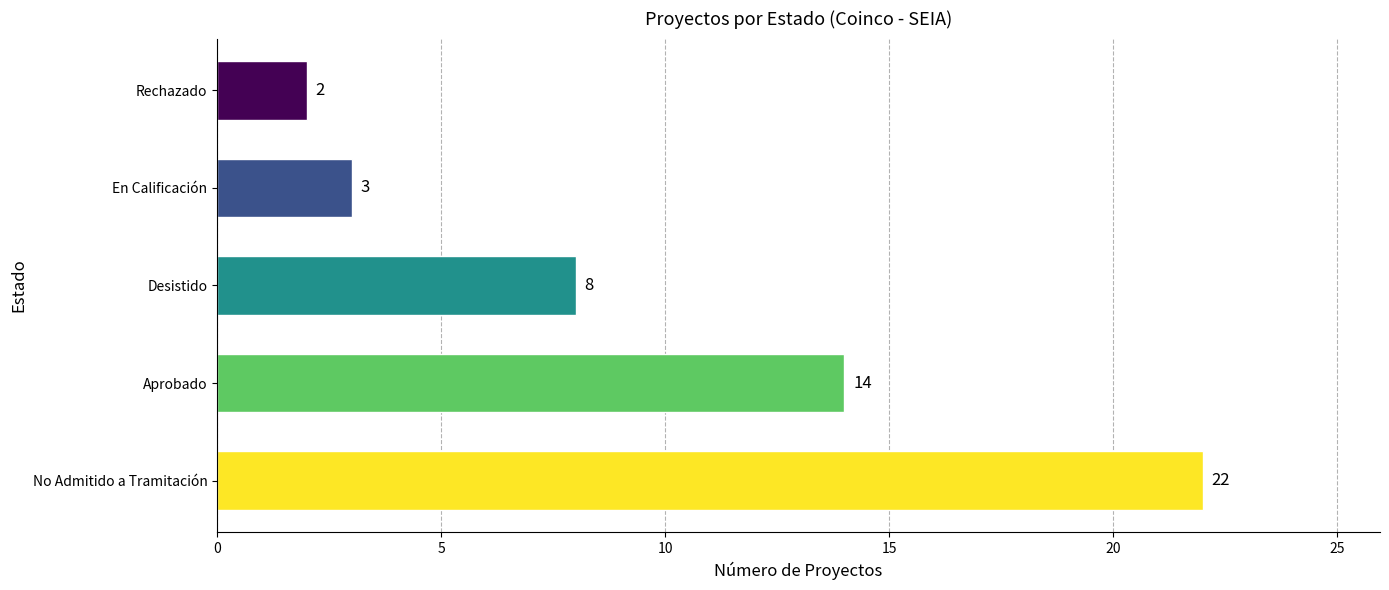

Reading top to bottom, extract all data points from this chart.

Rechazado=2	En Calificación=3	Desistido=8	Aprobado=14	No Admitido a Tramitación=22